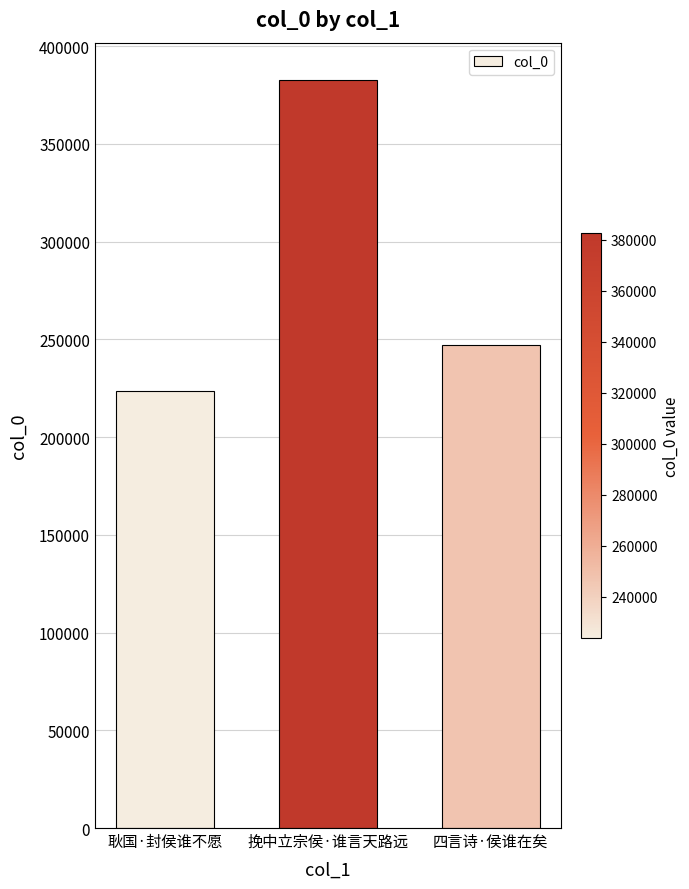

Reading left to right, transcribe all the data shown in this chart.

223791	382640	246864